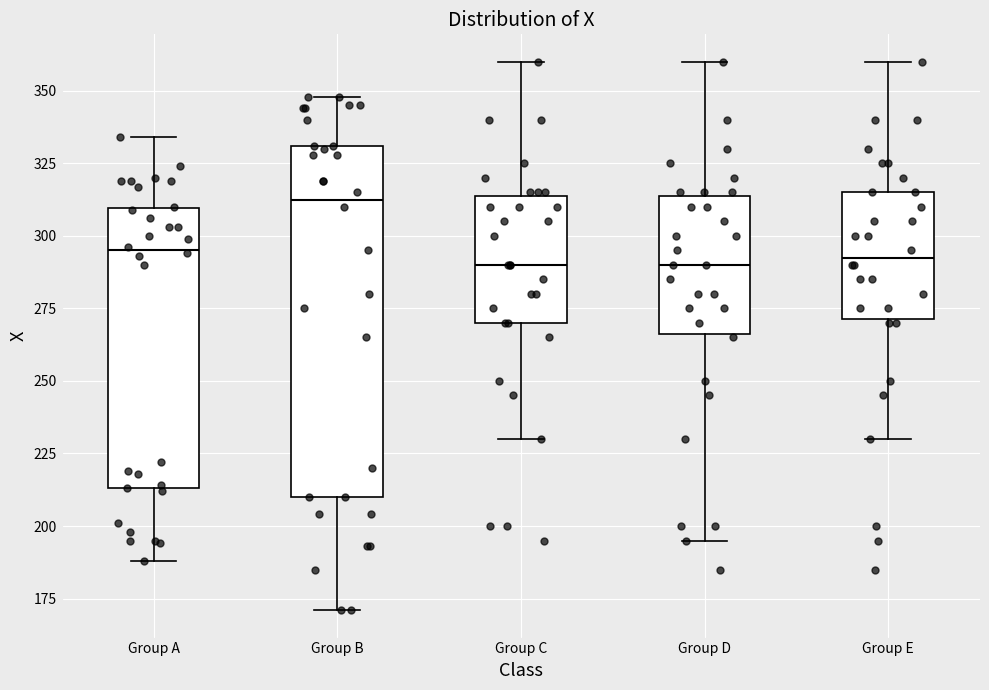

Reading left to right, read every box against the y-axis: the position of its median line, the range the box covers, and the ends of its whiskers. The values are not printed on the chart, so give them approximately, as read against the axis.

Group A: median 295, box 215 to 310, whiskers 190 to 335
Group B: median 315, box 210 to 330, whiskers 170 to 350
Group C: median 290, box 270 to 315, whiskers 230 to 360
Group D: median 290, box 265 to 315, whiskers 195 to 360
Group E: median 295, box 270 to 315, whiskers 230 to 360